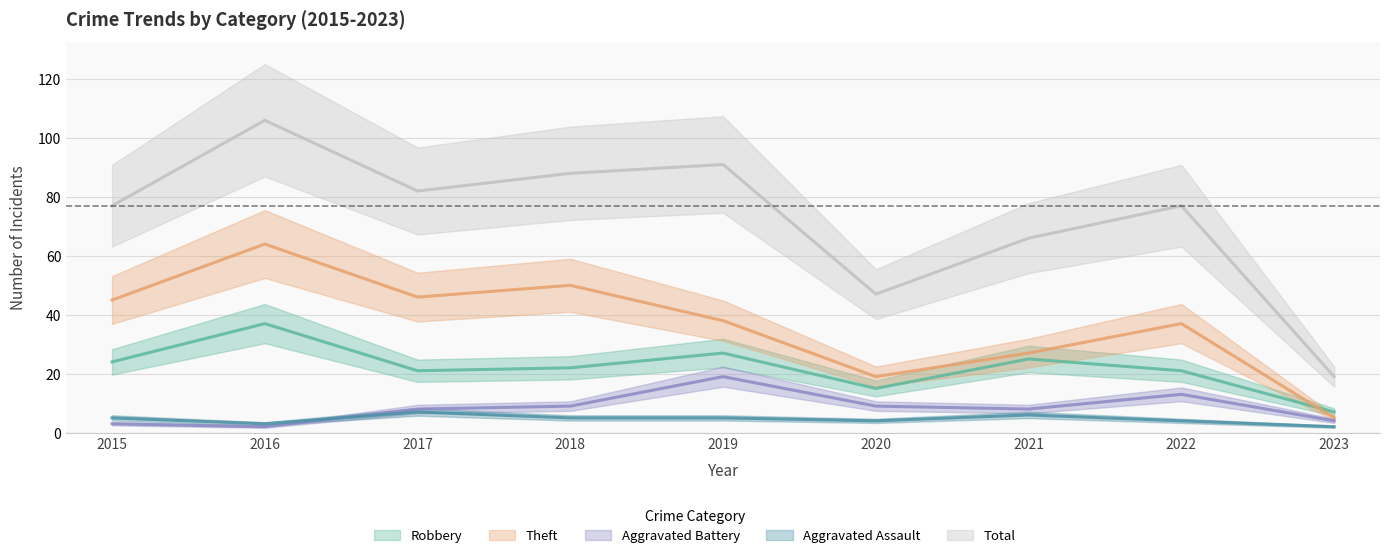

What is the highest value of the Total series?

106